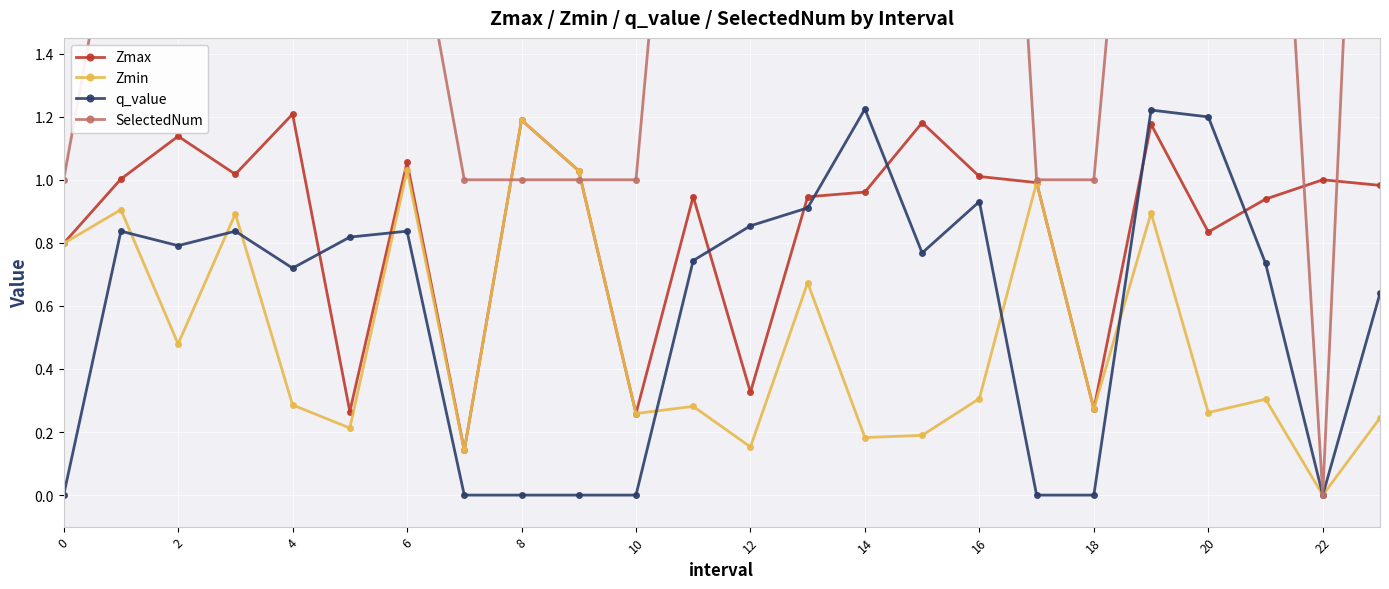

Rank the series by their maximum value, from highest to lowest.

SelectedNum, q_value, Zmax, Zmin